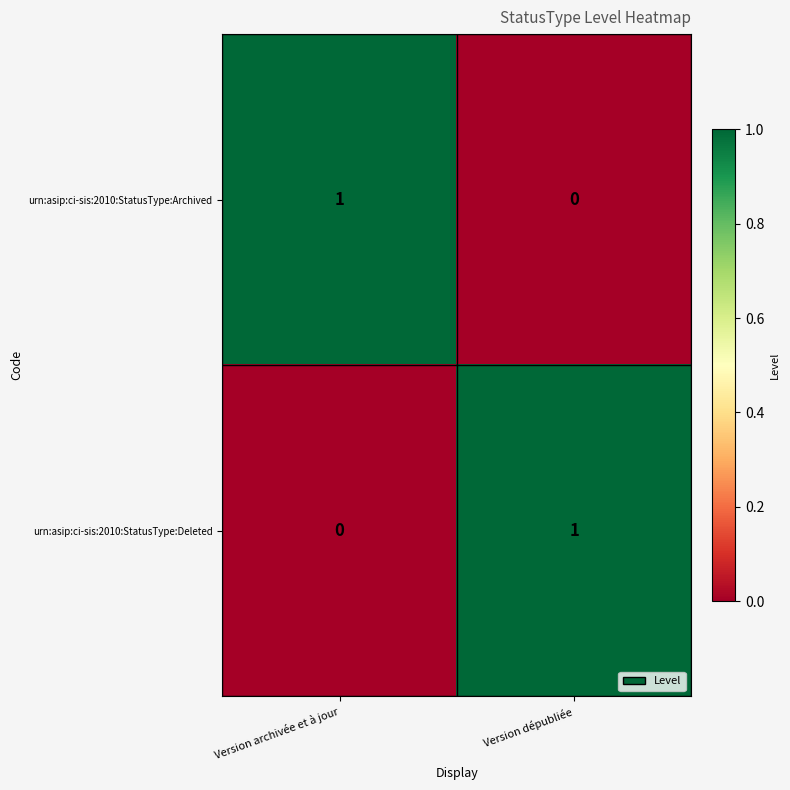

How many categories are shown in the chart?

2